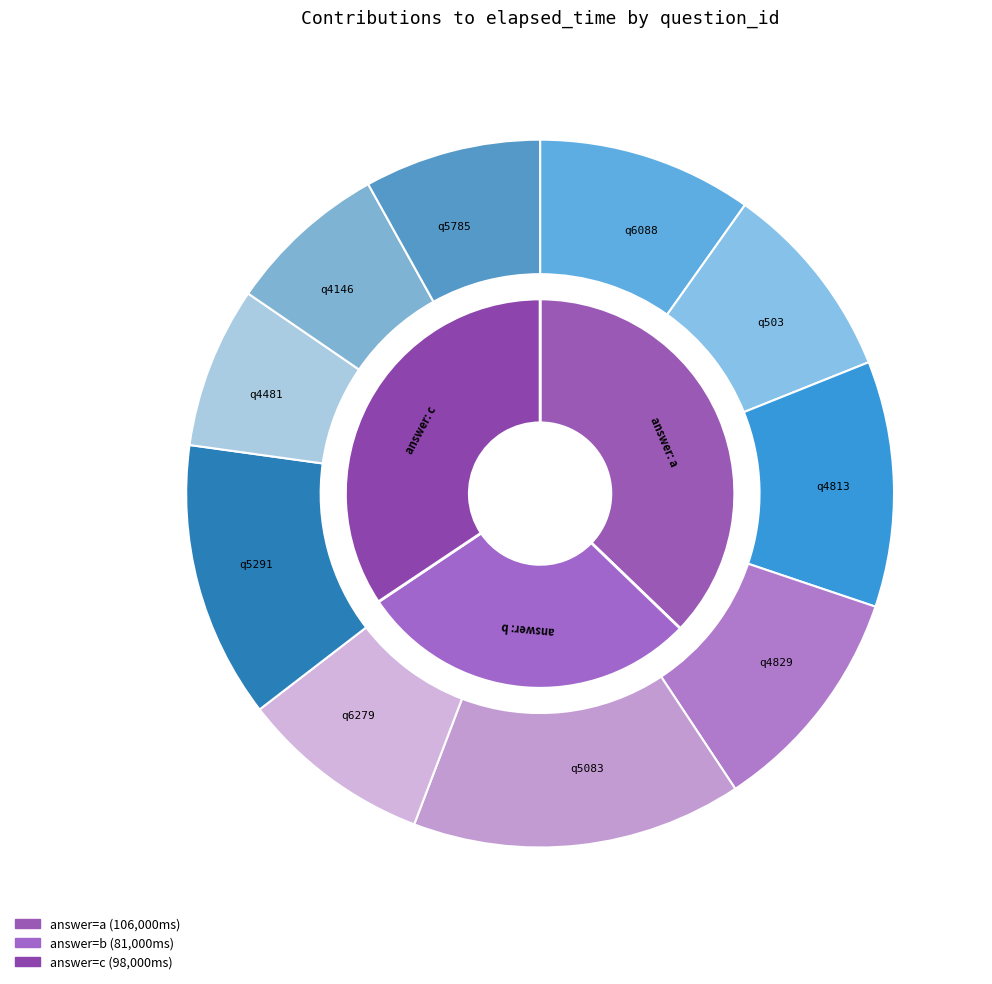

Is it true that q4813 is 11% of the pie?

True